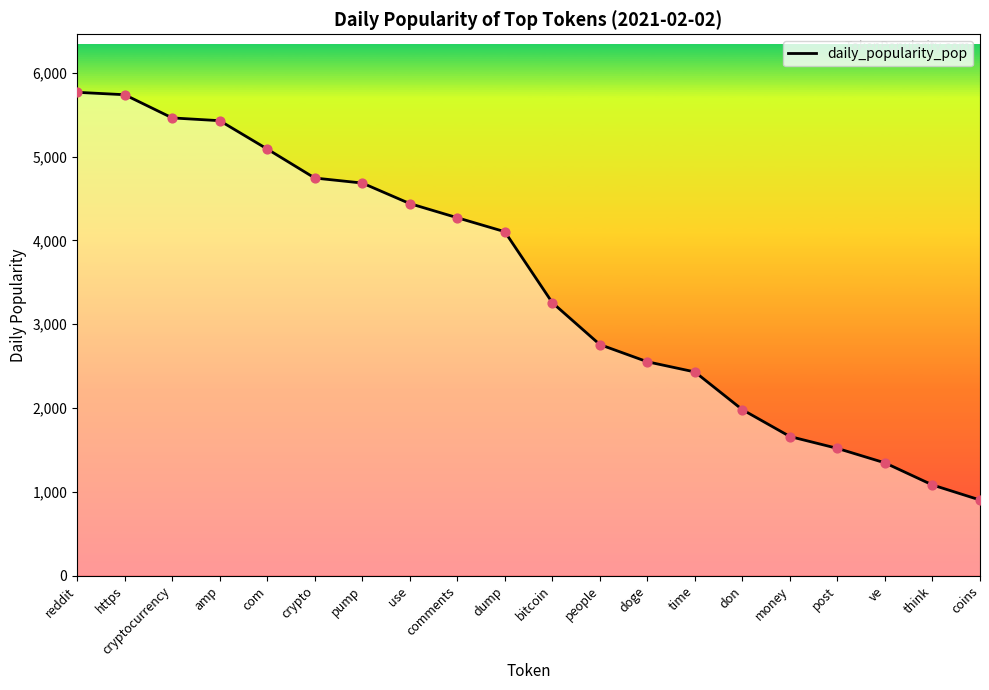

What is the ratio of the value at use to the value at ve?

3.3